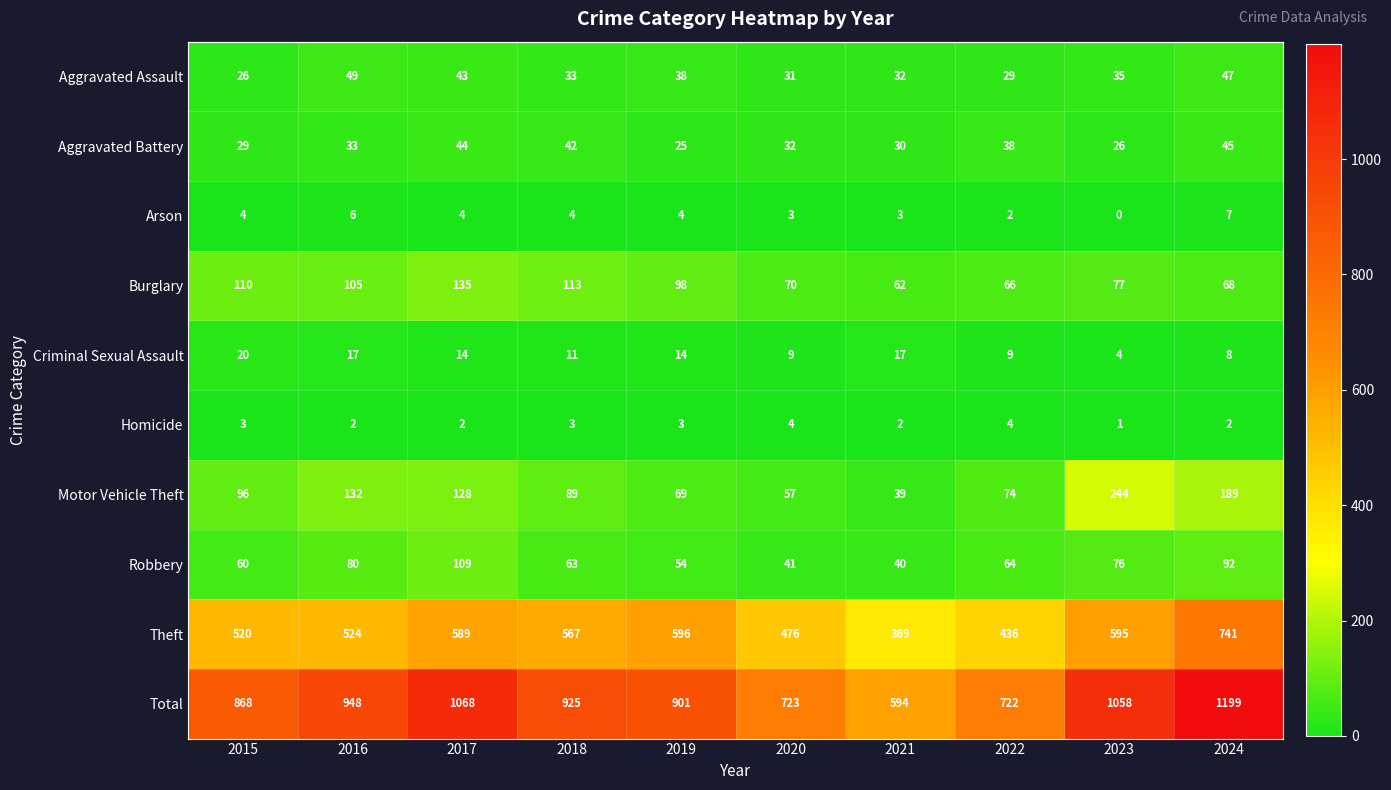

At which category is the sum across all series the highest?

2024